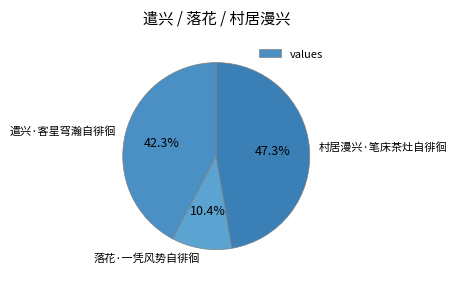

What percentage do 村居漫兴·笔床茶灶自徘徊 and 落花·一凭风势自徘徊 together represent?

57.7%